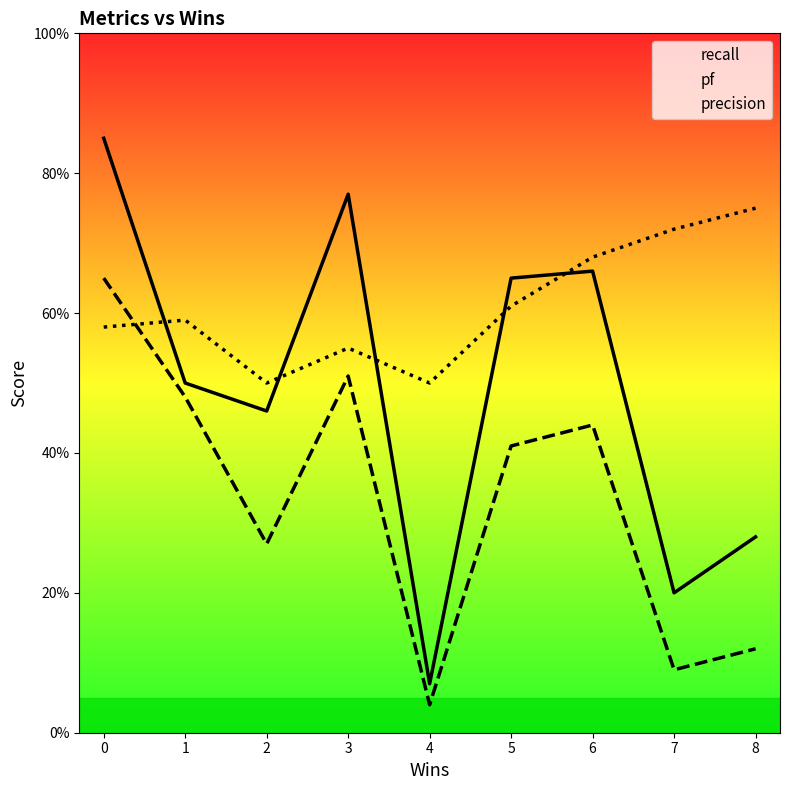

The recall series shows 1.0 at 5. True or false?

False